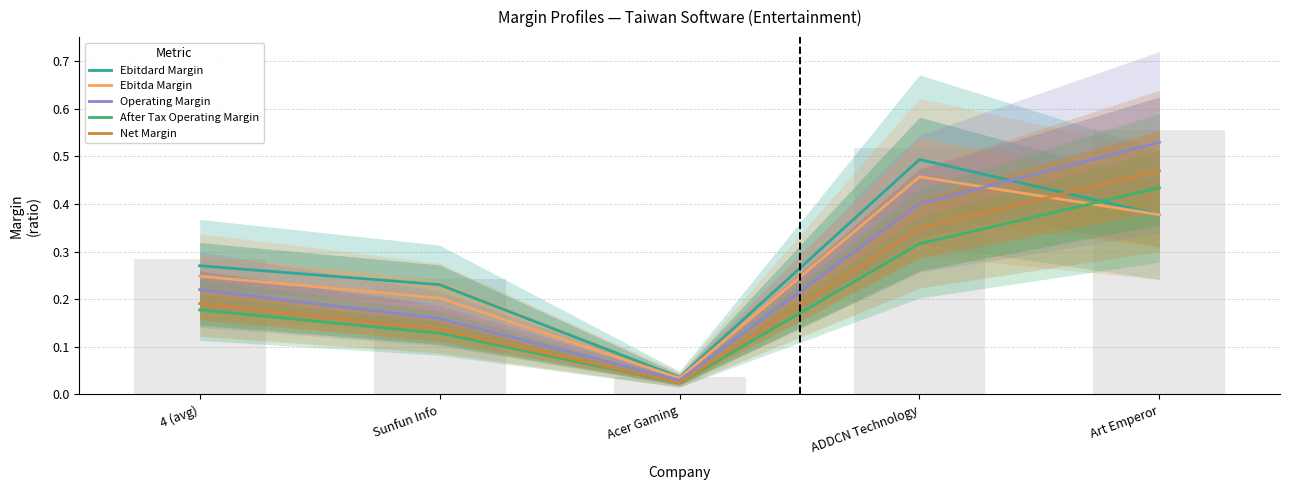

Which category has the highest value in the After Tax Operating Margin series?

Art Emperor